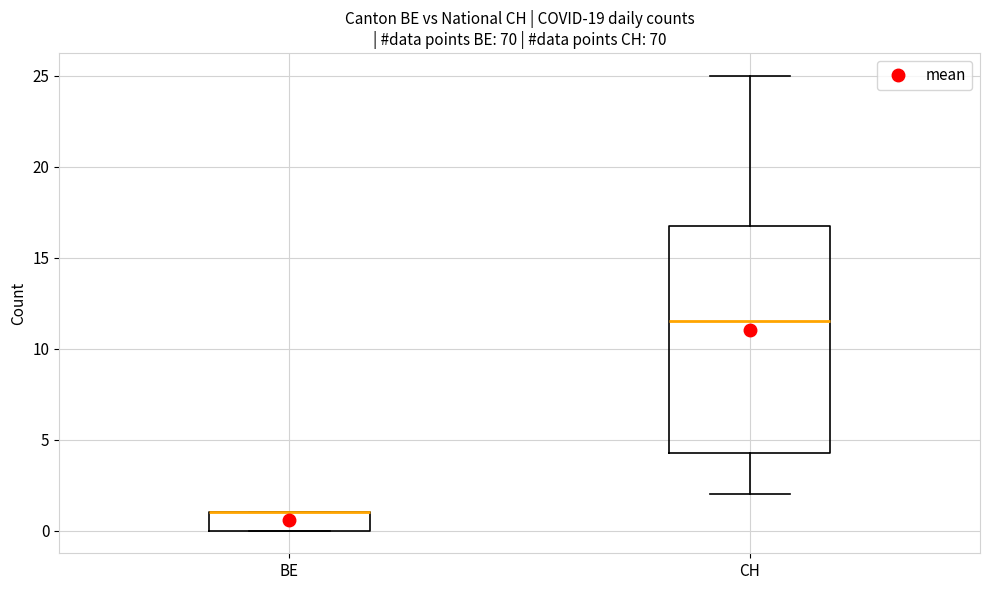

Comparing the boxes themselves (not the whiskers), which one is the tallest?

CH